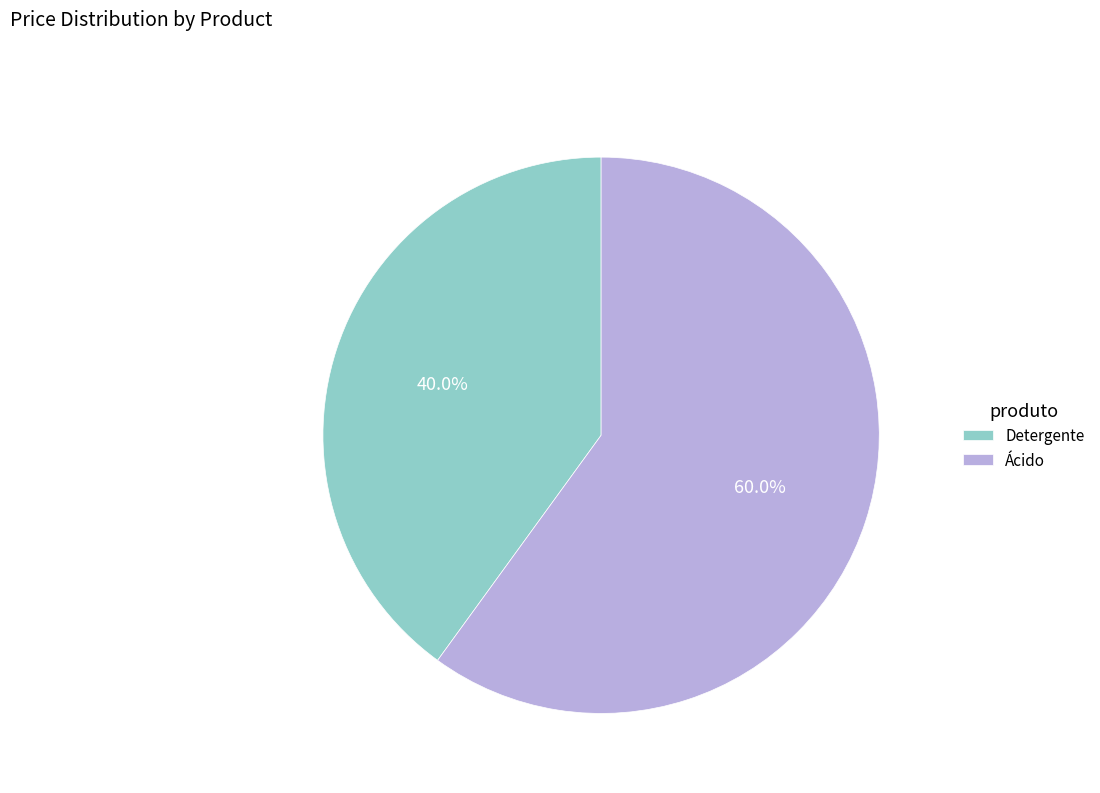

Which category has the biggest portion of the pie?

Ácido